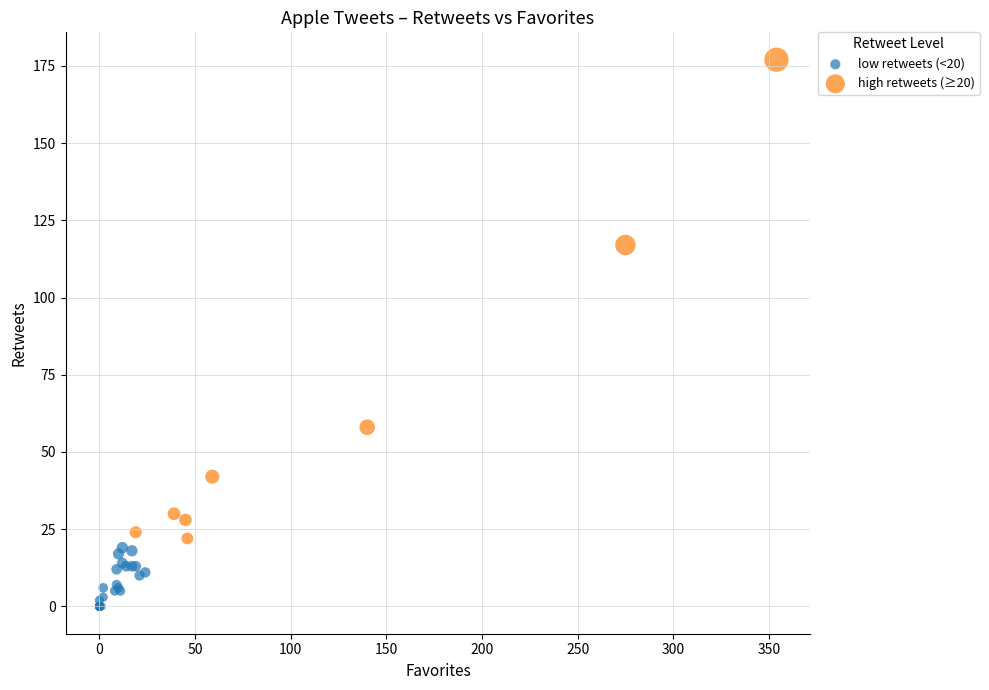

Which series contains the lowest Y value?

low retweets (<20)